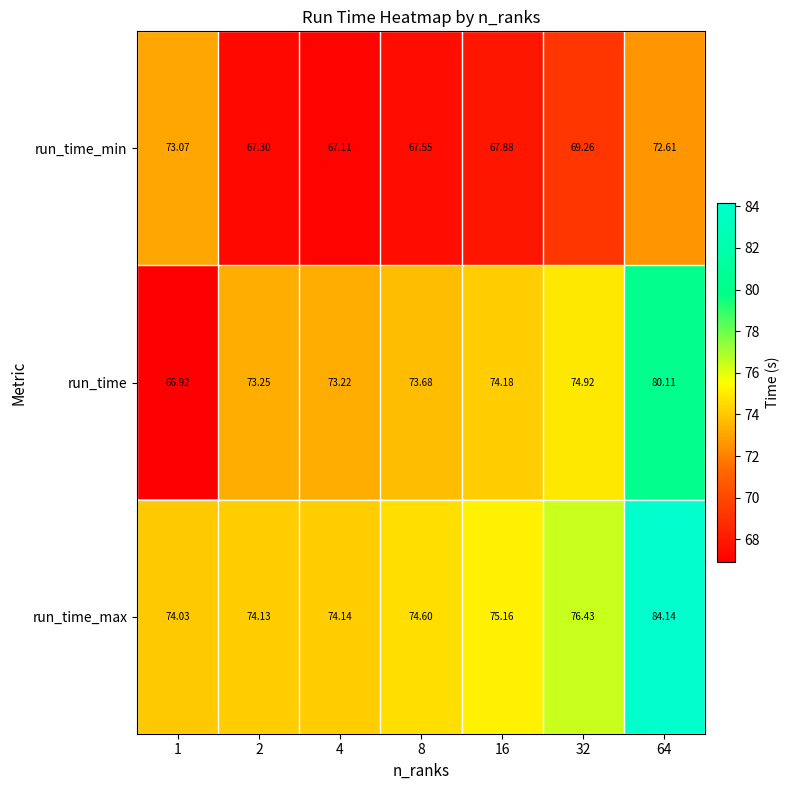

Which series has the largest total across all categories?

run_time_max